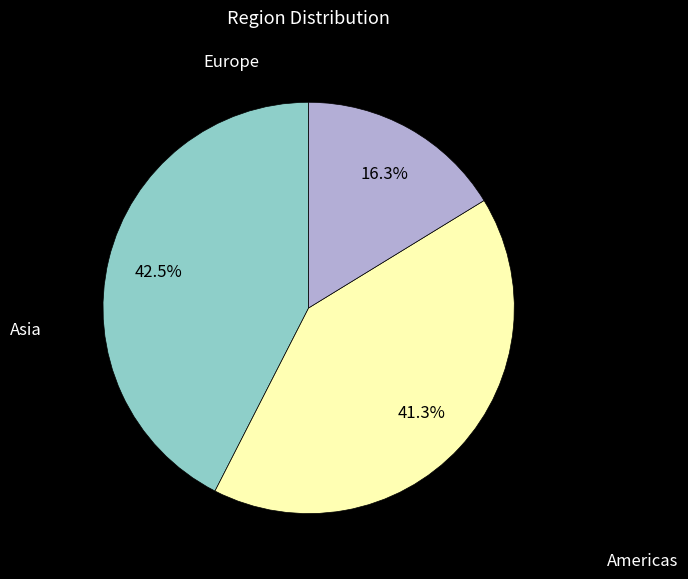

The Europe slice represents 30% of the pie. True or false?

False